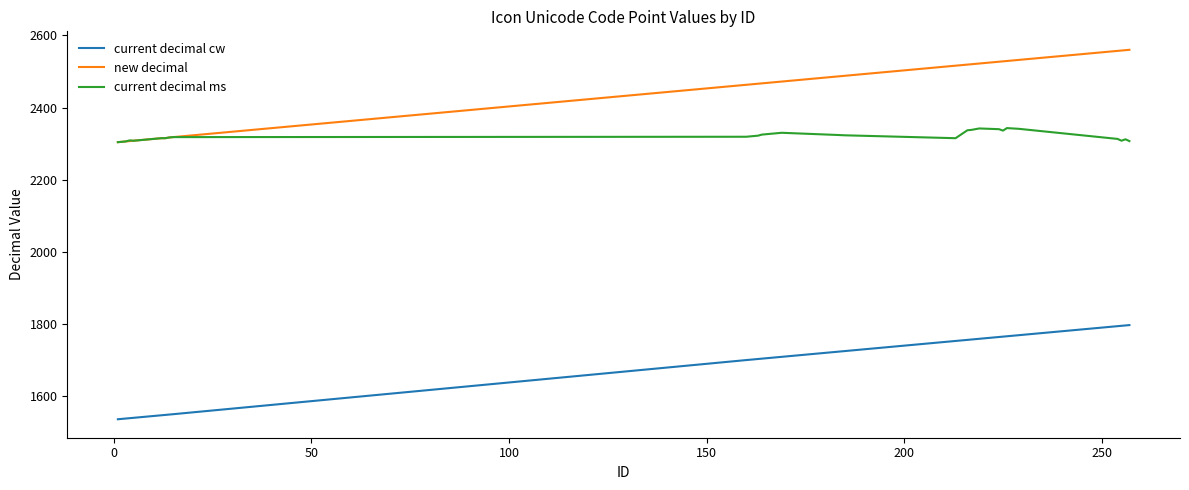

What is the smallest value displayed?

1536